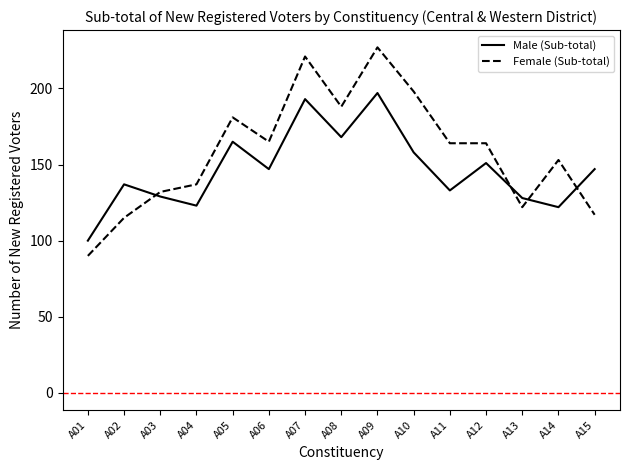

The value of Male (Sub-total) at A09 is 197. True or false?

True